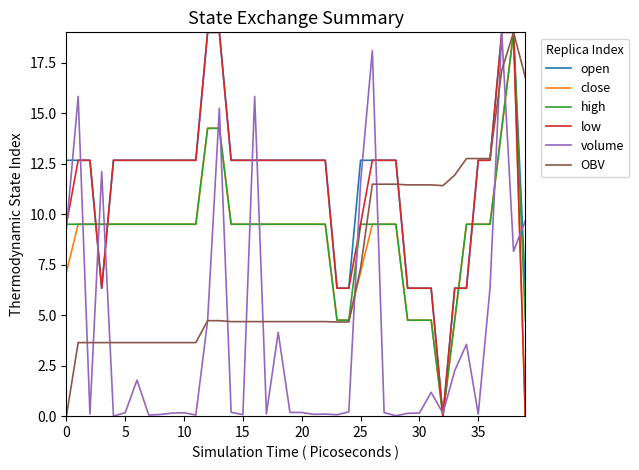

What is the maximum value shown in the chart?

19.0